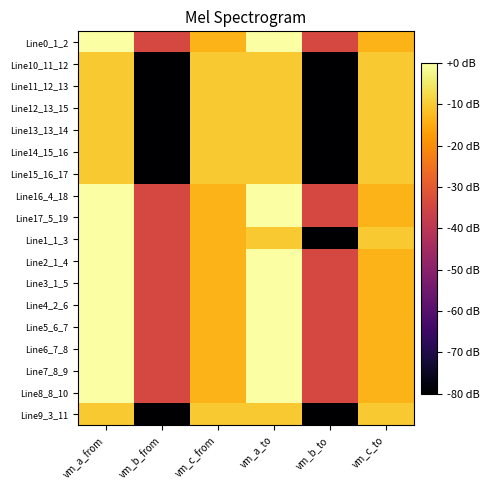

Which has a higher value, vm_b_from or vm_a_to?

vm_a_to